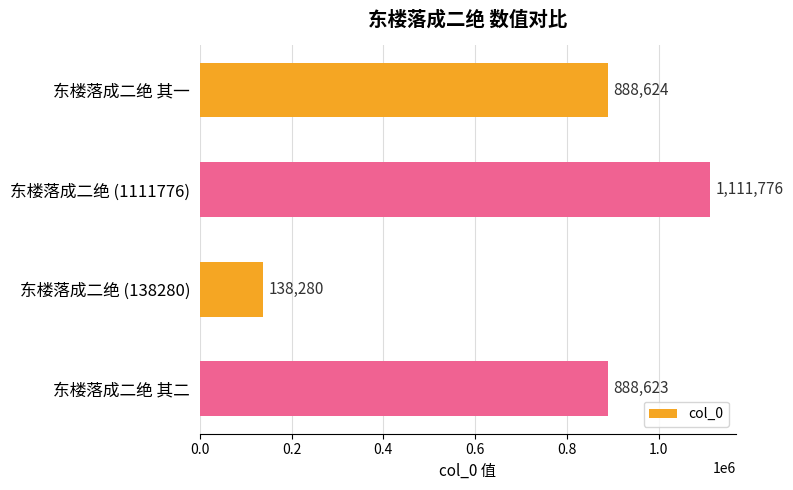

Reading top to bottom, transcribe all the data shown in this chart.

888624	1111776	138280	888623